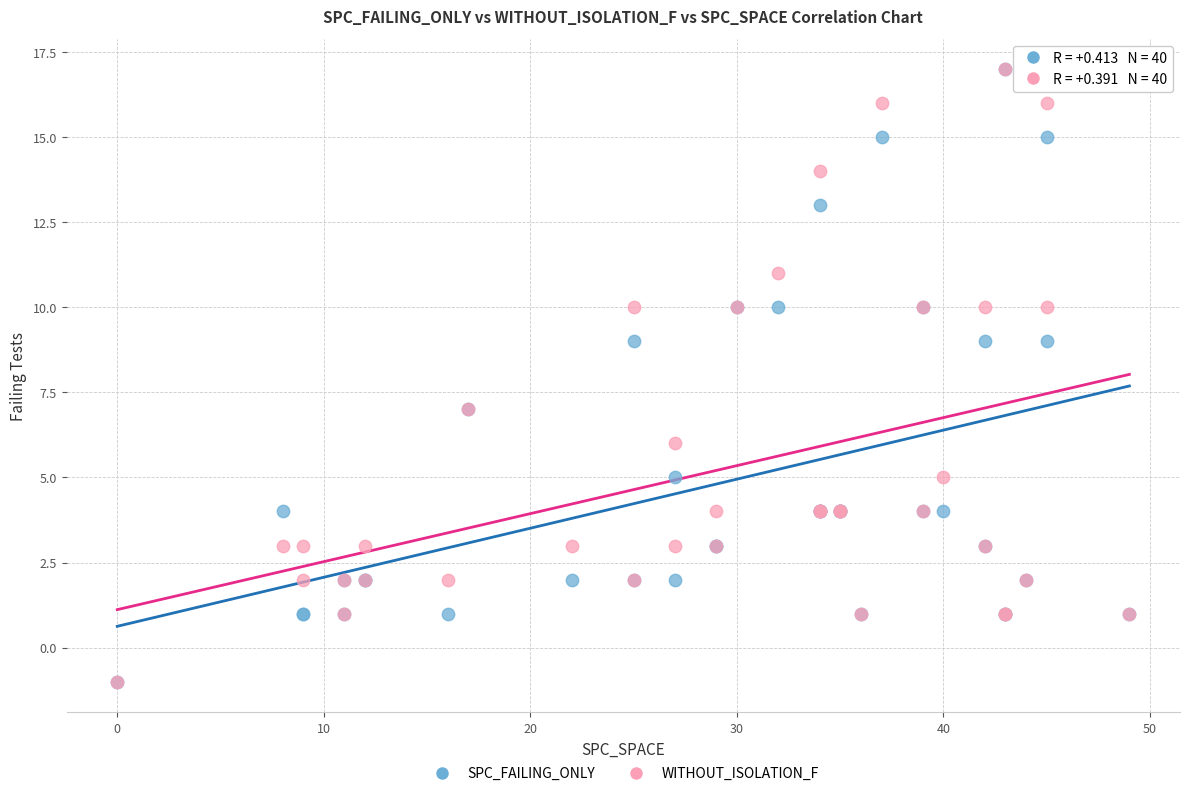

What are all the series names shown in the legend?

SPC_FAILING_ONLY, WITHOUT_ISOLATION_F